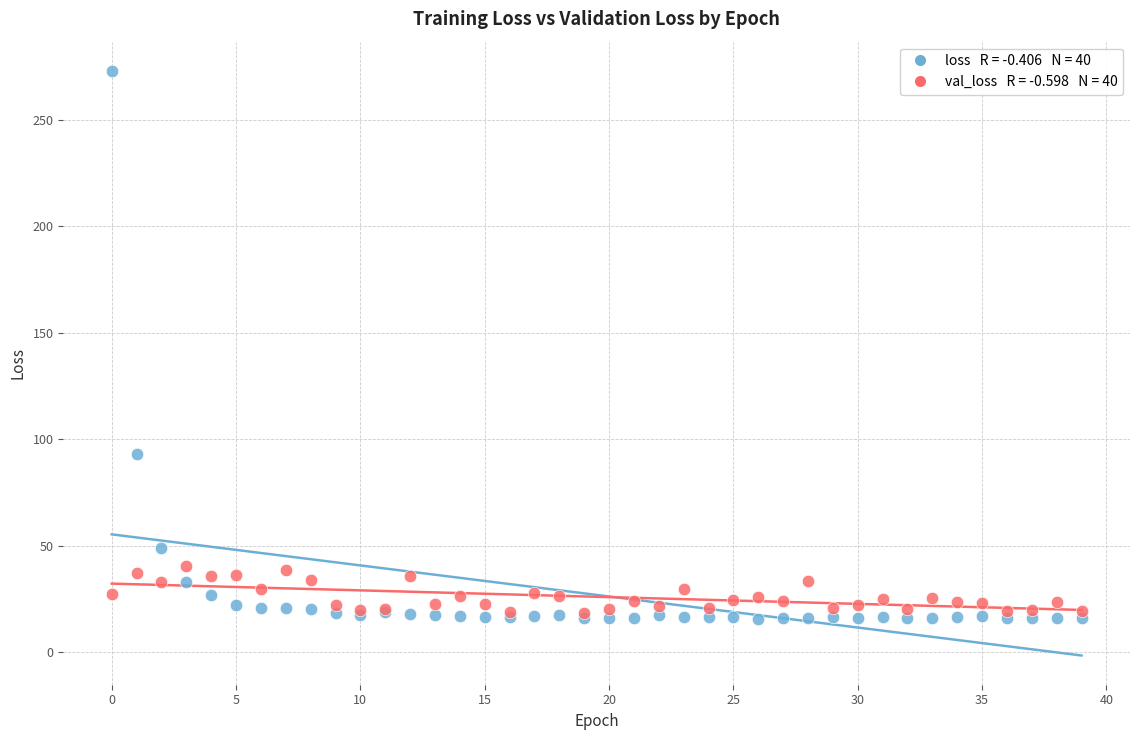

Across all series, what Y value is closest to 144?

93.2